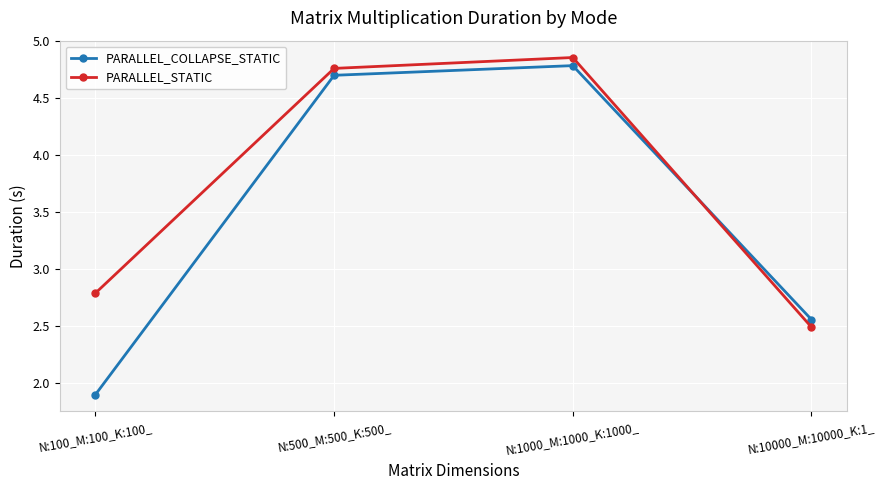

Which series changed the most between N:100_M:100_K:100_ and N:1000_M:1000_K:1000_?

PARALLEL_COLLAPSE_STATIC